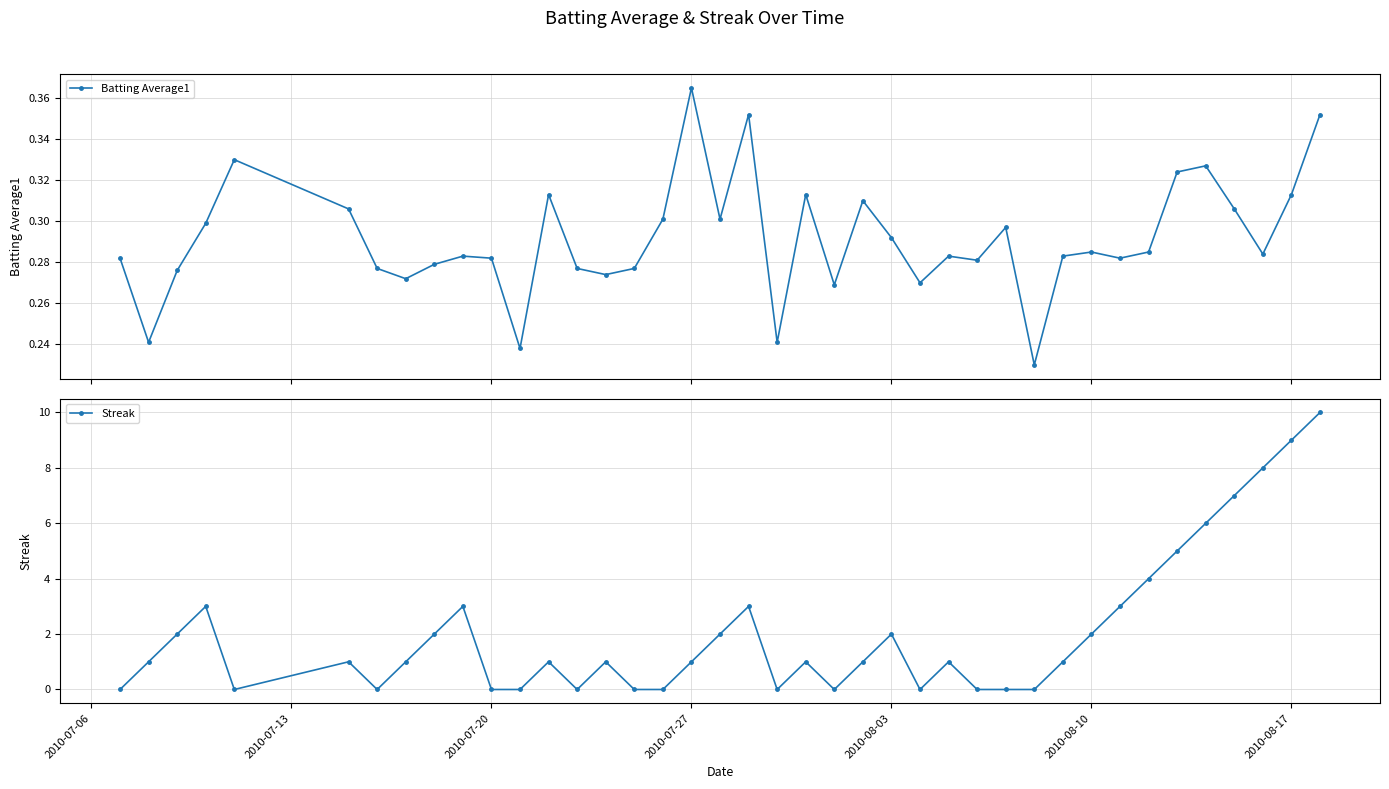

How many times do Streak and Batting Average1 cross each other?

19